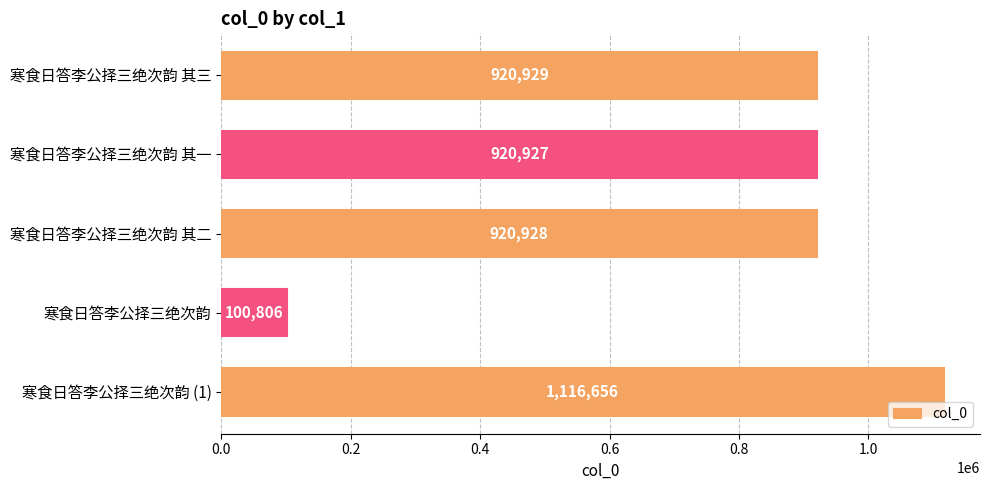

List the labels in order of value, smallest first.

寒食日答李公择三绝次韵, 寒食日答李公择三绝次韵 其一, 寒食日答李公择三绝次韵 其二, 寒食日答李公择三绝次韵 其三, 寒食日答李公择三绝次韵 (1)